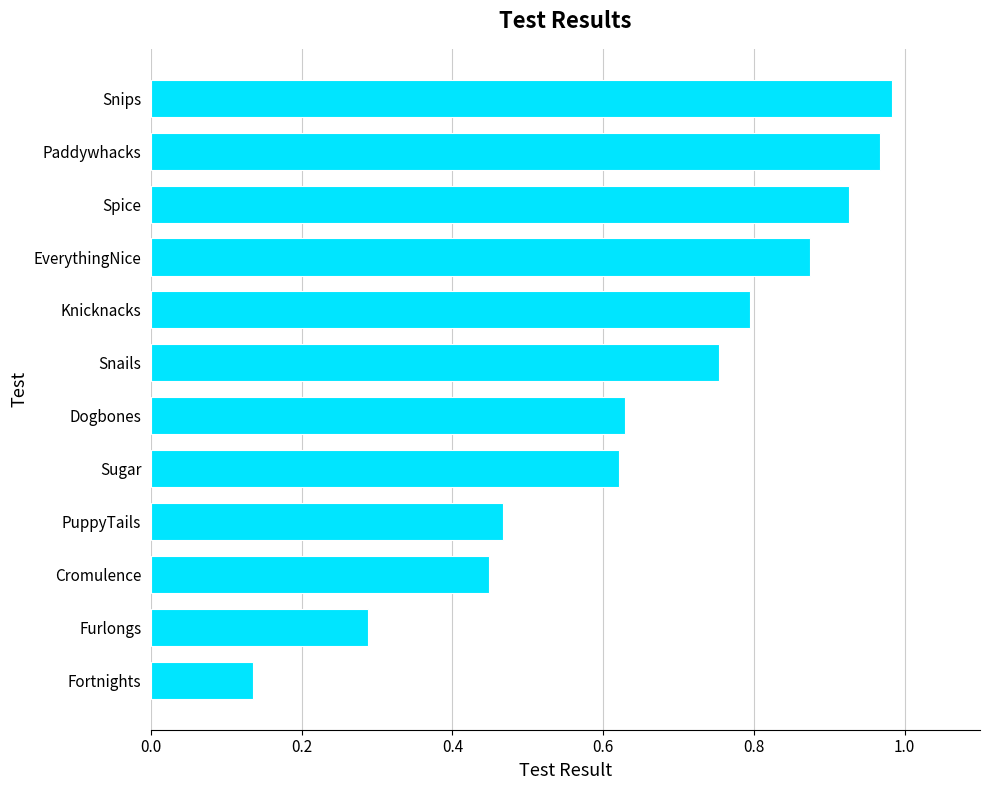

Where is the data nearest to the value 0?

Fortnights